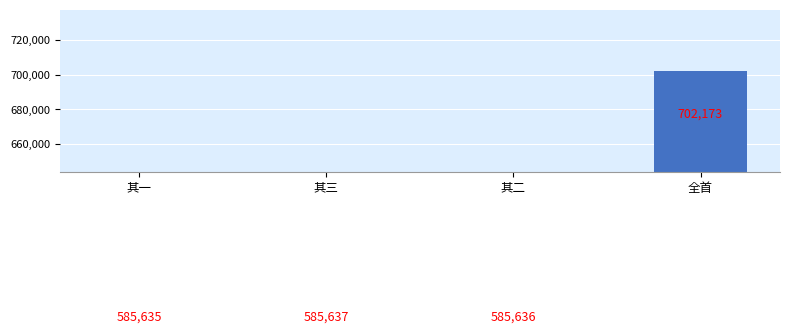

What is the greatest value displayed?

702173